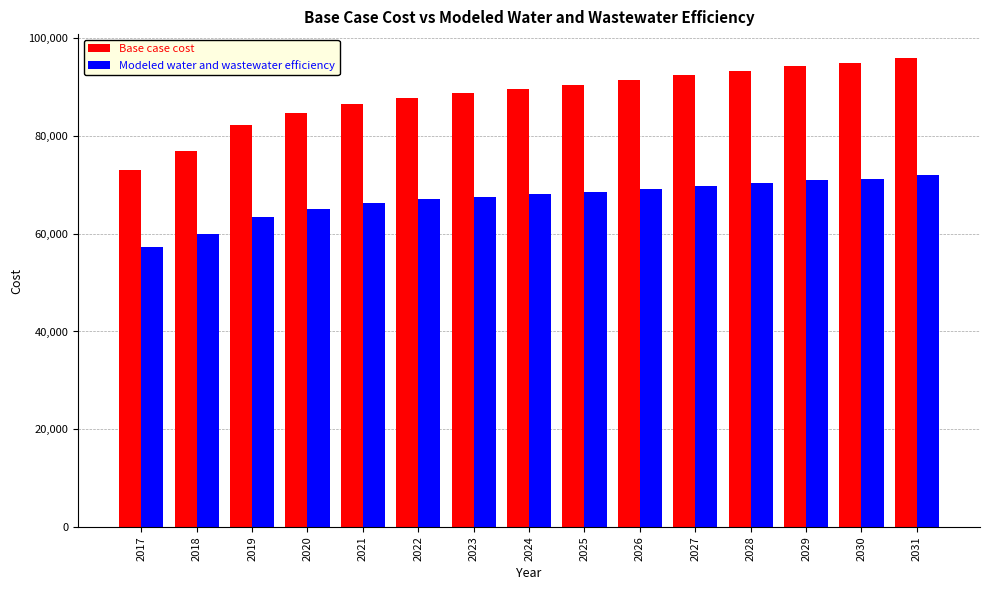

How many bars are there in total?

30